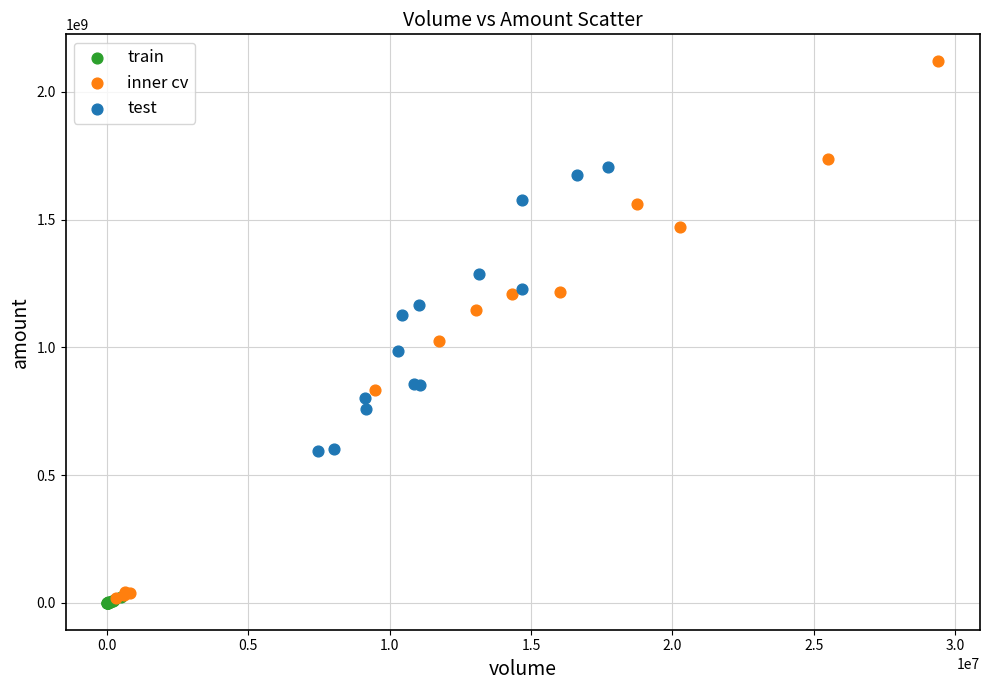

Which series contains the highest Y value?

inner cv